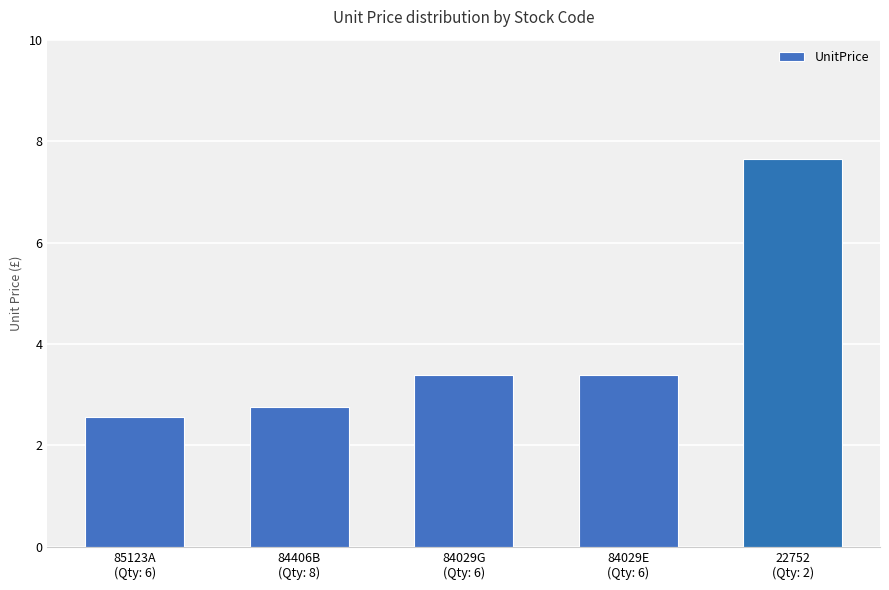

Which label corresponds to the smallest value in the chart?

85123A
(Qty: 6)